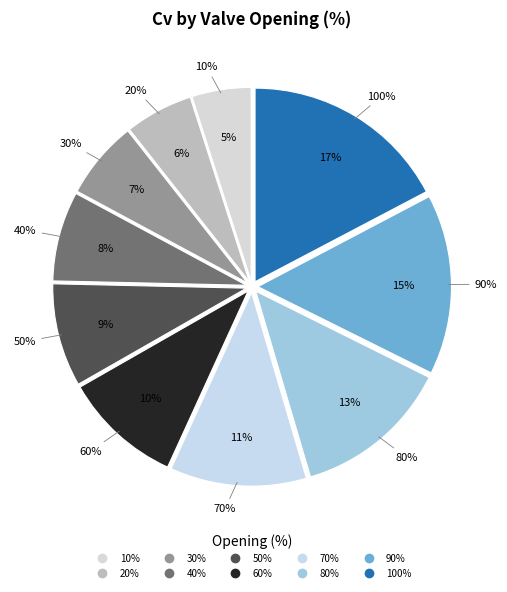

To the nearest percent, what is the average slice percentage?

10%